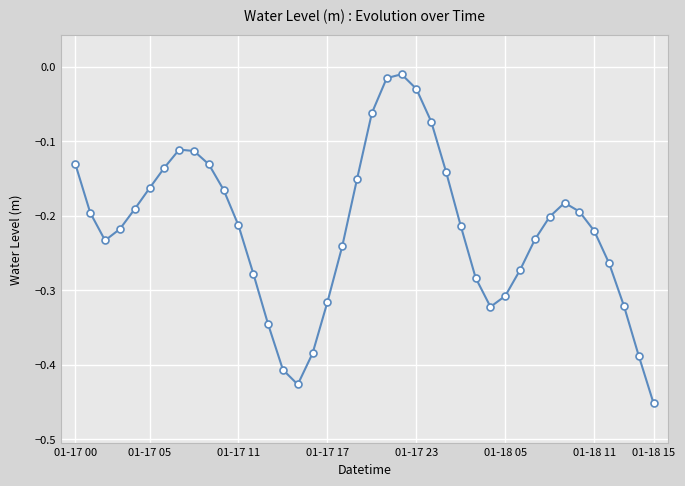

What is the difference between the maximum and minimum values?

0.4